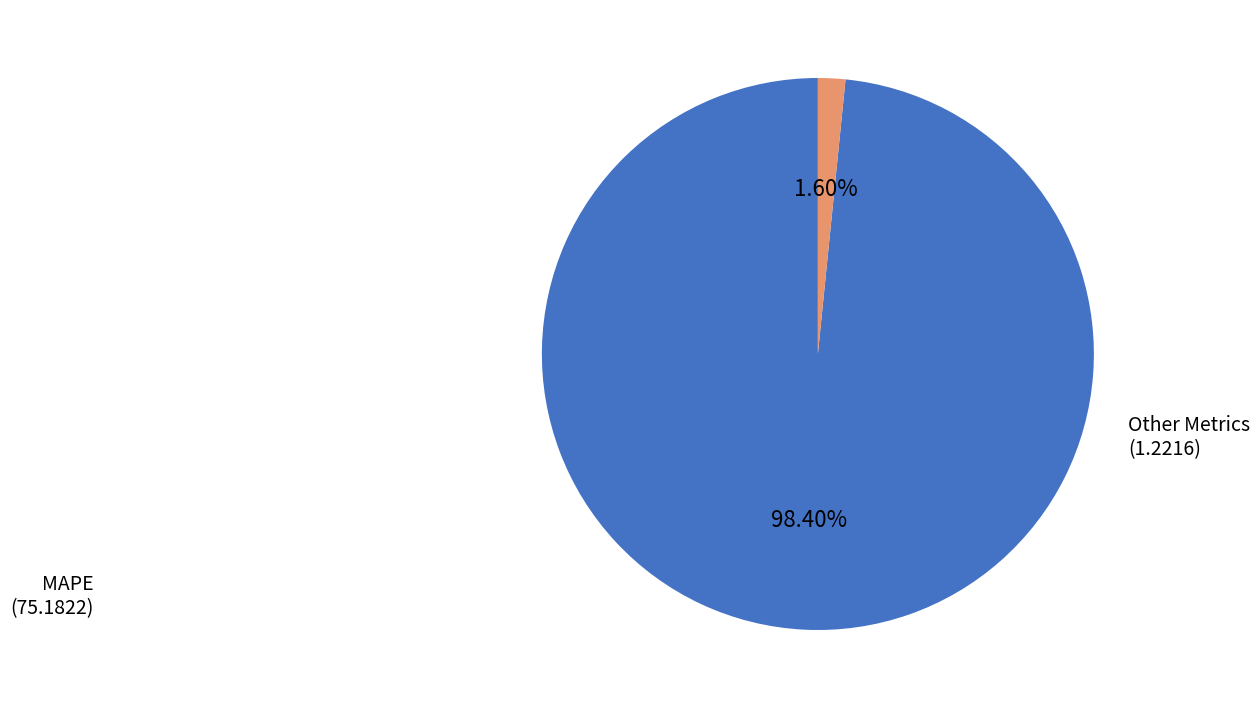

Is there any slice that represents more than half of the pie?

Yes